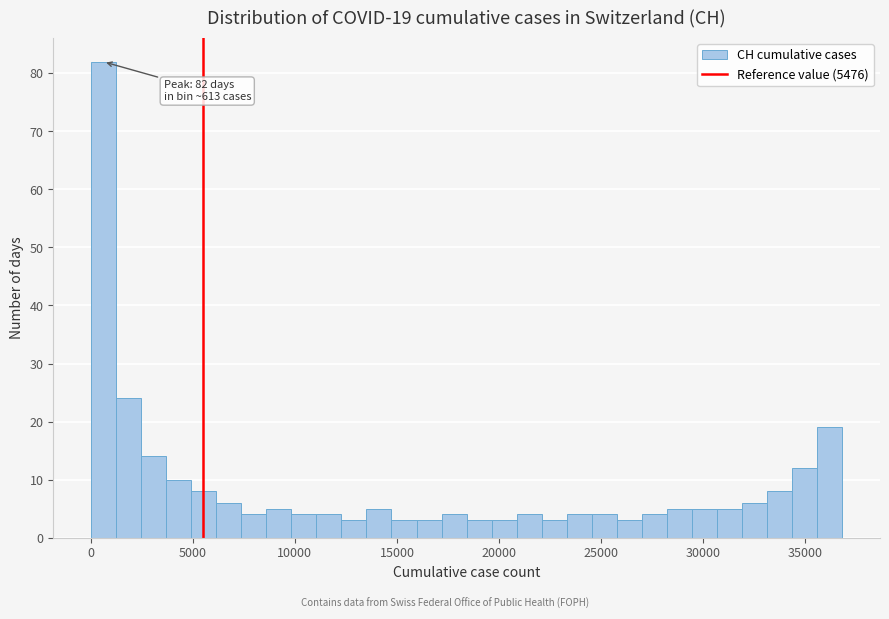

Read against the x-axis, roughly where is the centre of the tallest bar?

500